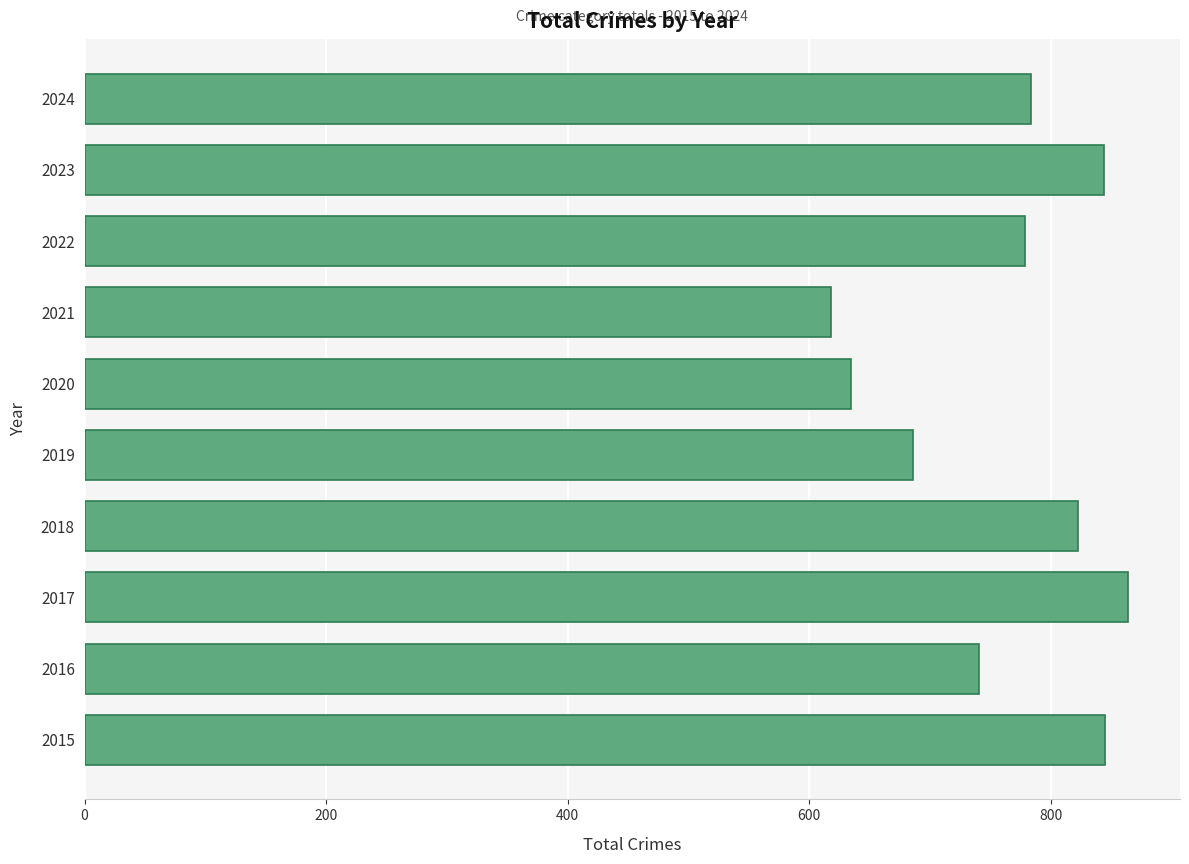

What is the maximum value shown in the chart?

864